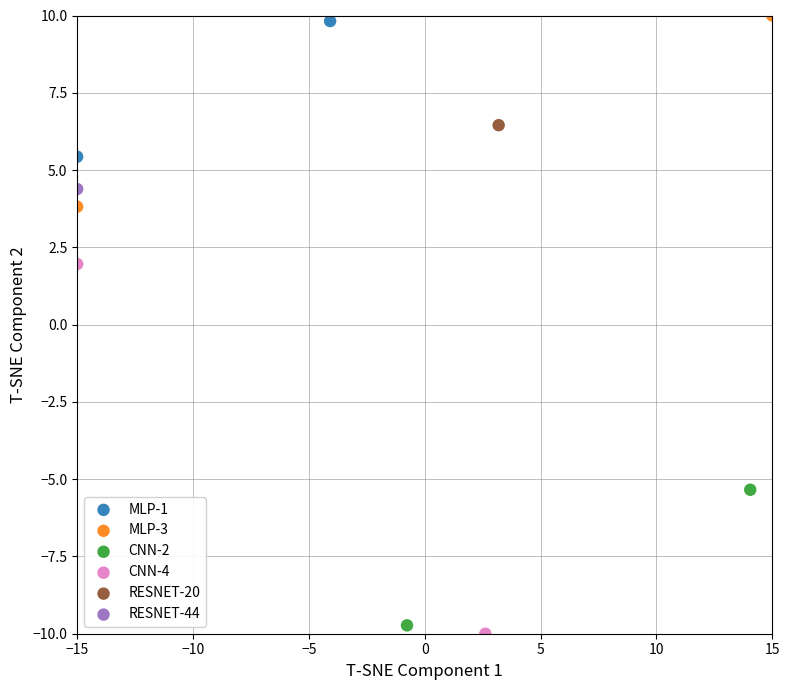

Which series reaches the minimum Y coordinate?

CNN-4